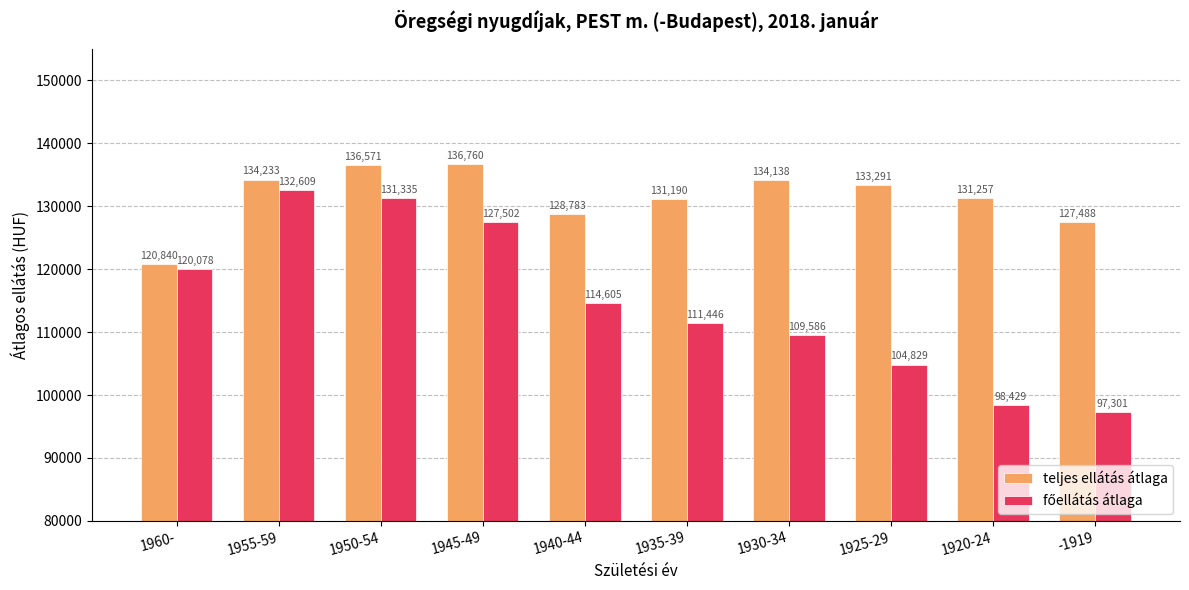

Which series has the largest total across all categories?

teljes ellátás átlaga